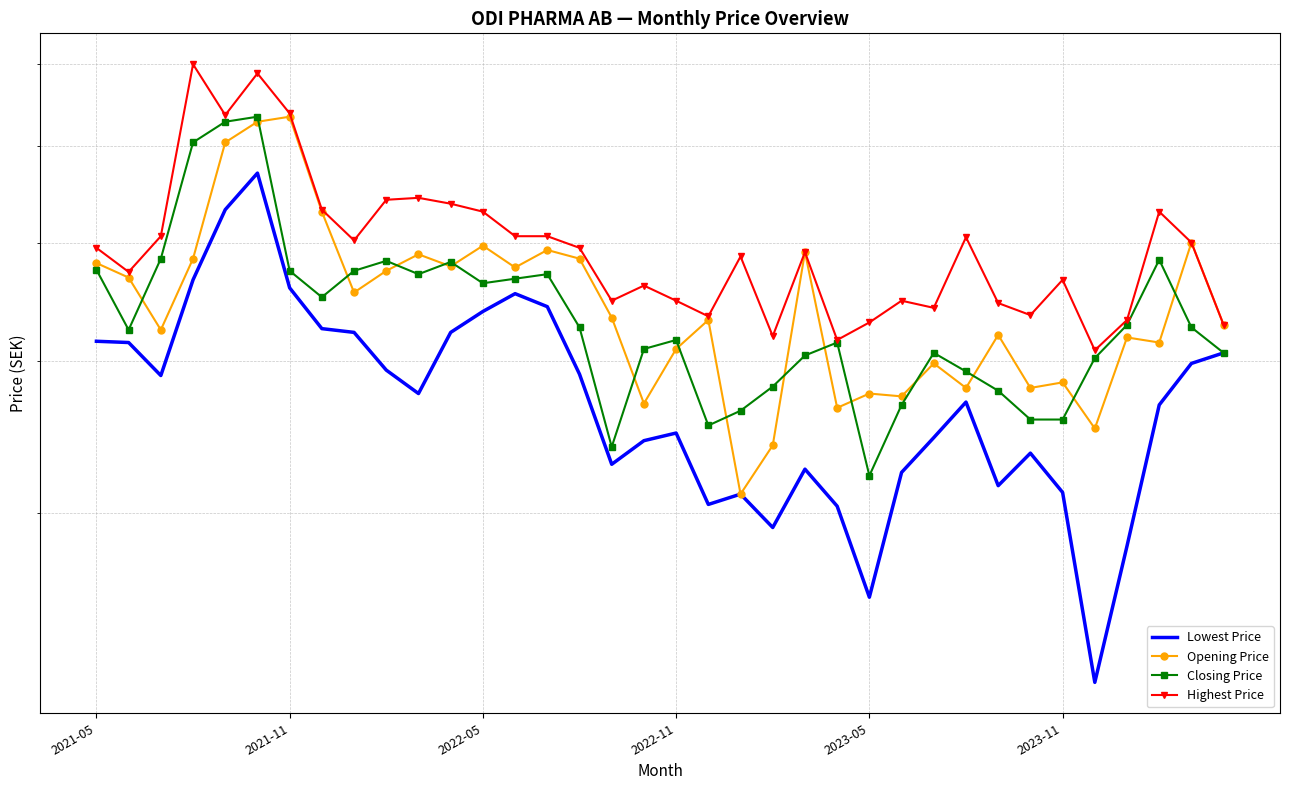

In Highest Price, how many points are lower than both neighbors (excluding endpoints)?

10